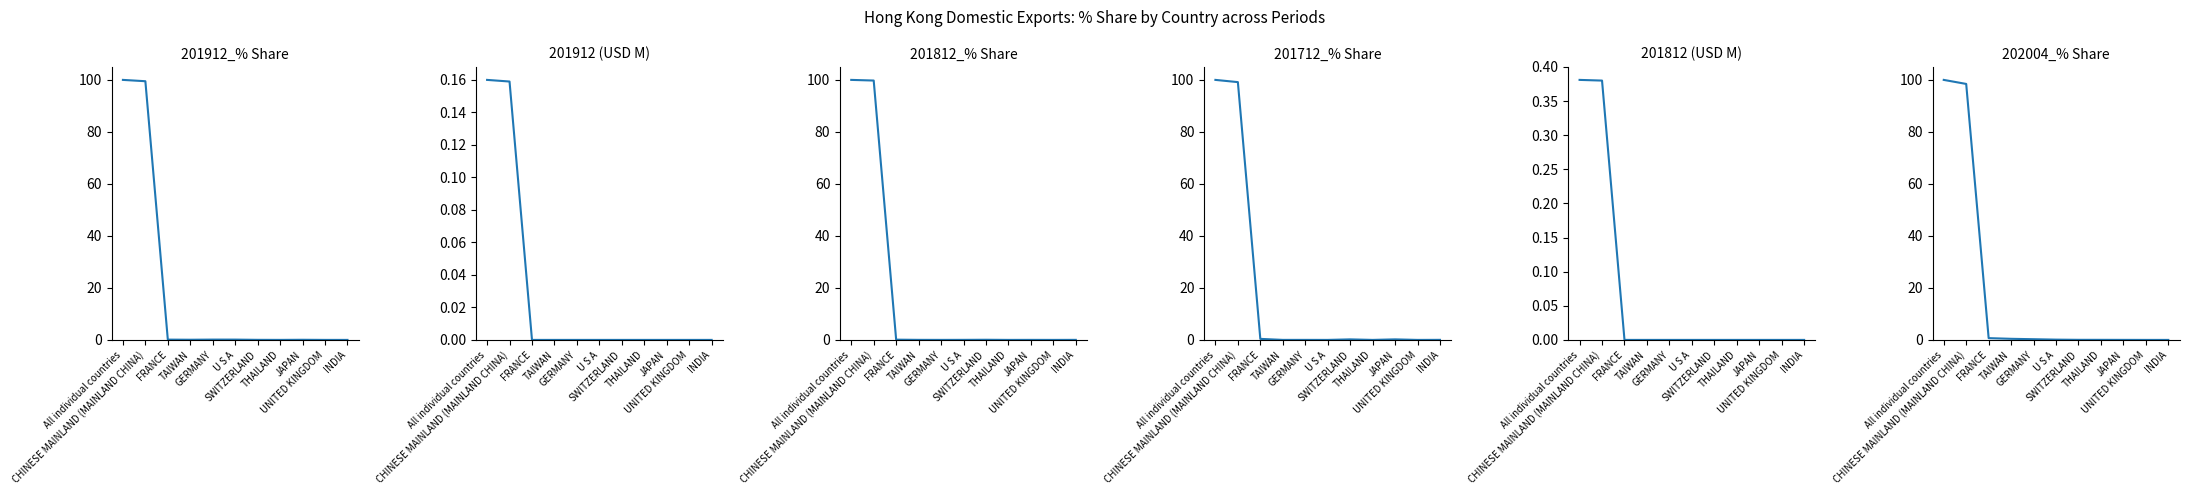

Reading right to left, what are all the values shown in this chart?

201912_% Share: INDIA=0.0	UNITED KINGDOM=0.0	JAPAN=0.0	THAILAND=0.0	SWITZERLAND=0.0	U S A=0.1	GERMANY=0.1	TAIWAN=0.1	FRANCE=0.1	CHINESE MAINLAND (MAINLAND CHINA)=99.5	All individual countries=100.0
201912 (USD M): INDIA=0.0	UNITED KINGDOM=0.0	JAPAN=0.0	THAILAND=0.0	SWITZERLAND=0.0	U S A=0.0	GERMANY=0.0	TAIWAN=0.0	FRANCE=0.0	CHINESE MAINLAND (MAINLAND CHINA)=0.2	All individual countries=0.2
201812_% Share: INDIA=0.0	UNITED KINGDOM=0.0	JAPAN=0.0	THAILAND=0.0	SWITZERLAND=0.1	U S A=0.0	GERMANY=0.0	TAIWAN=0.0	FRANCE=0.1	CHINESE MAINLAND (MAINLAND CHINA)=99.8	All individual countries=100.0
201712_% Share: INDIA=0.0	UNITED KINGDOM=0.0	JAPAN=0.2	THAILAND=0.0	SWITZERLAND=0.2	U S A=0.0	GERMANY=0.0	TAIWAN=0.0	FRANCE=0.4	CHINESE MAINLAND (MAINLAND CHINA)=99.1	All individual countries=100.0
201812 (USD M): INDIA=0.0	UNITED KINGDOM=0.0	JAPAN=0.0	THAILAND=0.0	SWITZERLAND=0.0	U S A=0.0	GERMANY=0.0	TAIWAN=0.0	FRANCE=0.0	CHINESE MAINLAND (MAINLAND CHINA)=0.4	All individual countries=0.4
202004_% Share: INDIA=0.0	UNITED KINGDOM=0.0	JAPAN=0.0	THAILAND=0.0	SWITZERLAND=0.0	U S A=0.1	GERMANY=0.3	TAIWAN=0.4	FRANCE=0.7	CHINESE MAINLAND (MAINLAND CHINA)=98.4	All individual countries=100.0